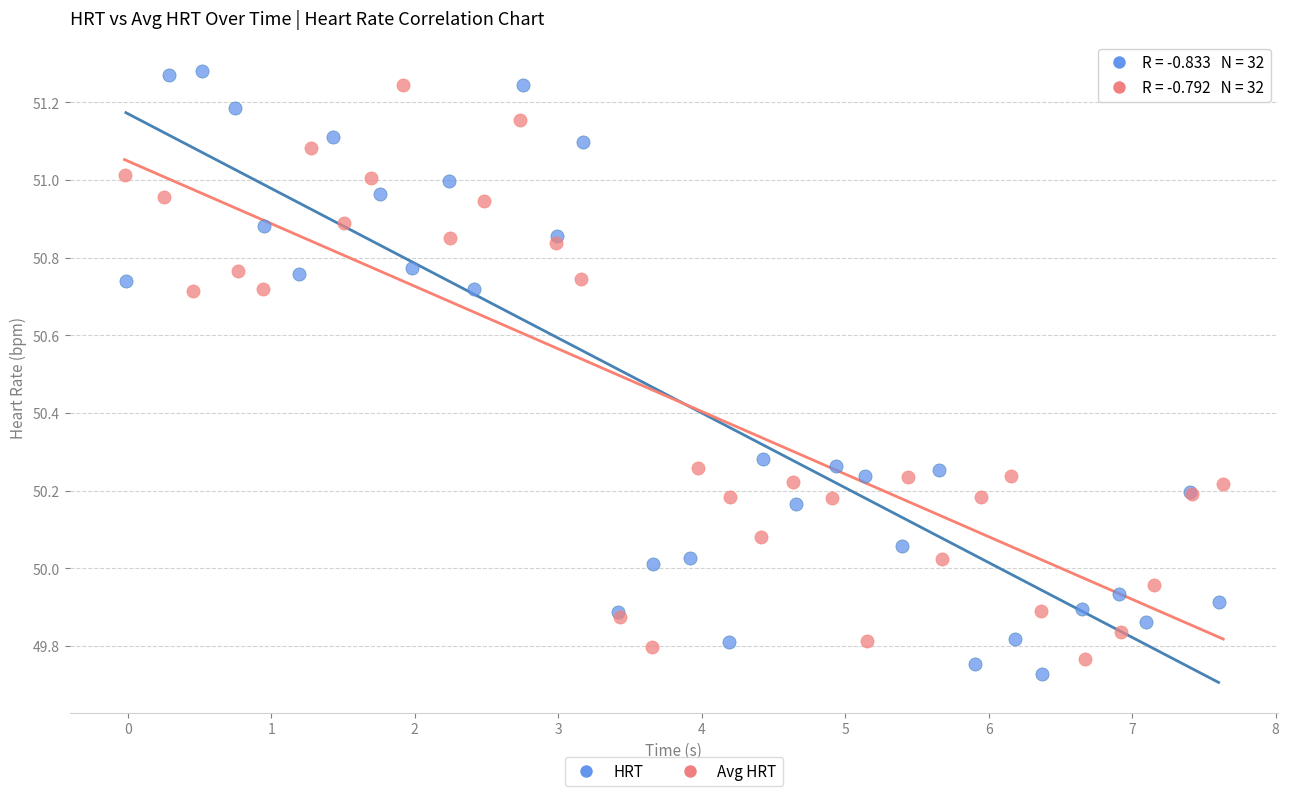

Which series has the widest spread of Y values?

HRT